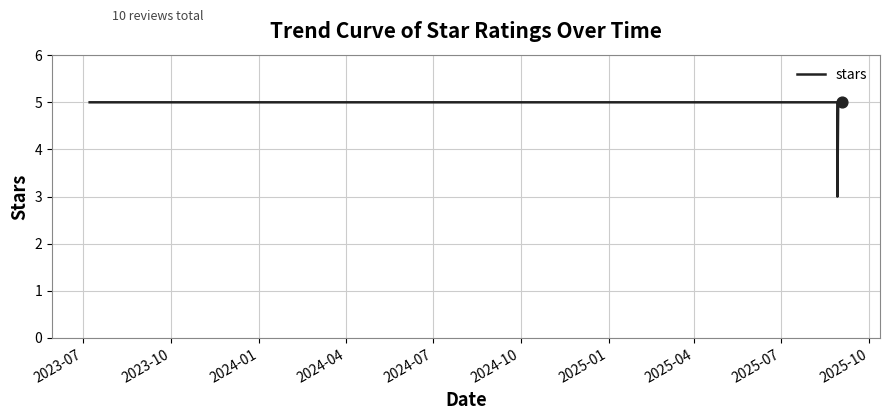

What is the greatest value displayed?

5